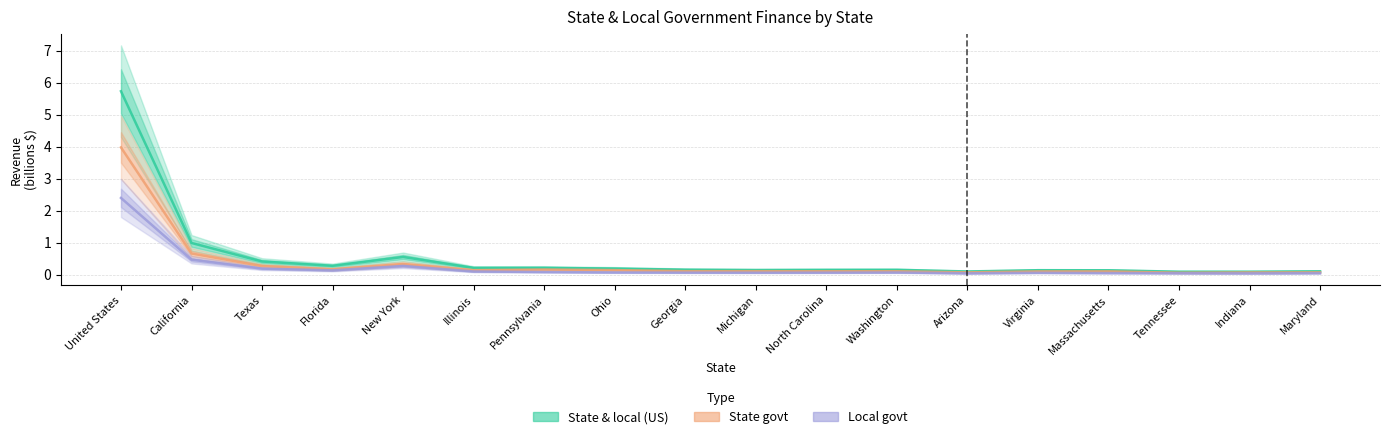

What is the value of the State govt point at the 14th from the left?

0.1